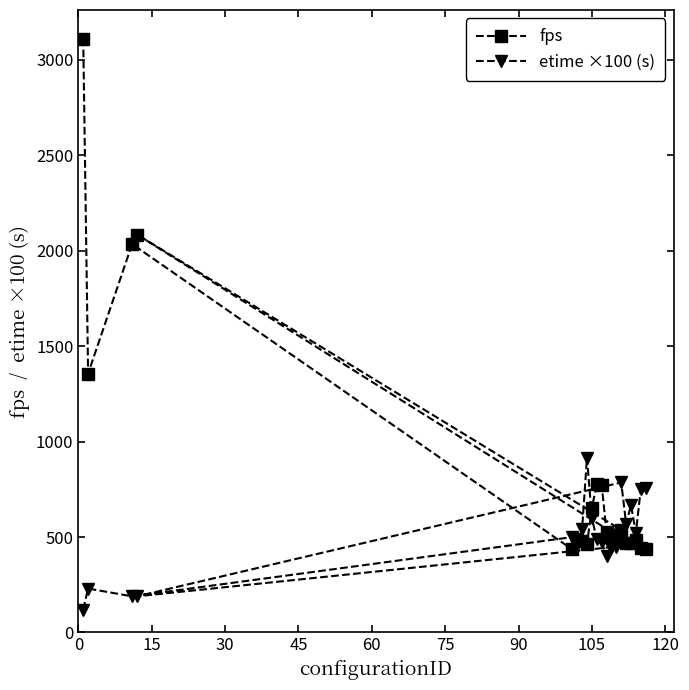

What are all the series names shown in the legend?

fps, etime ×100 (s)